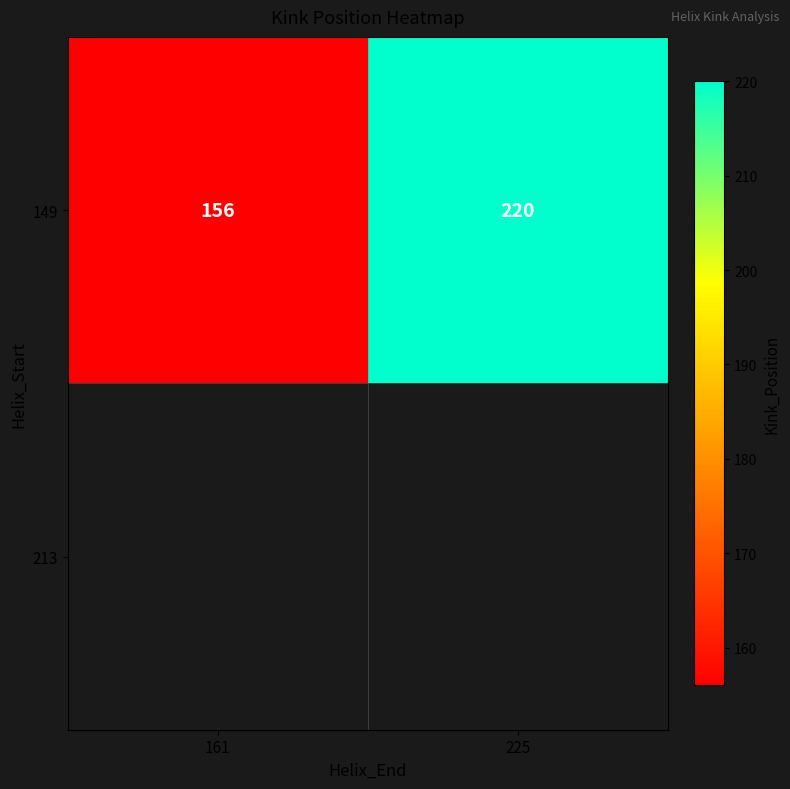

What value does the data have at 225?

220